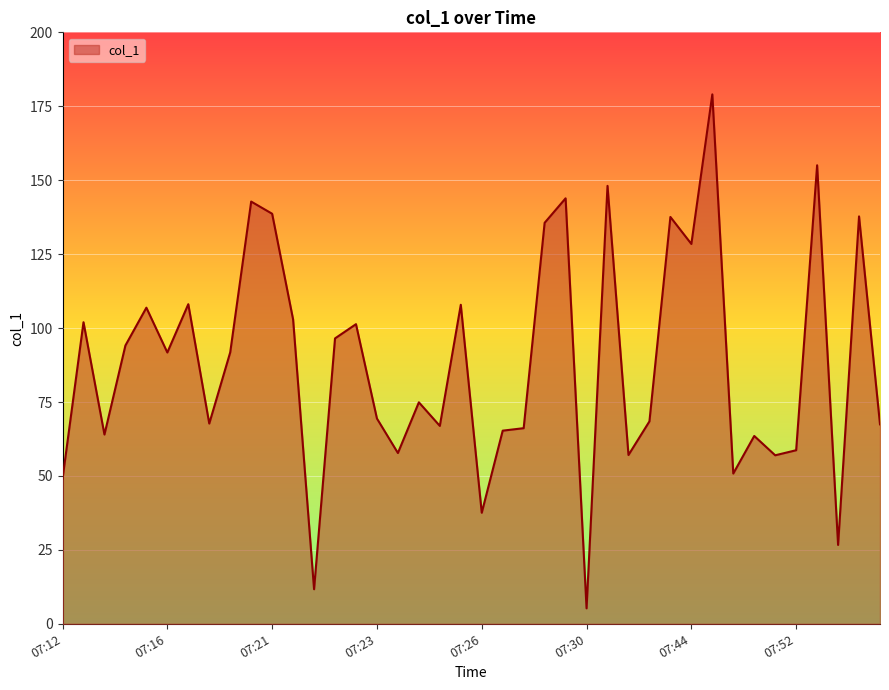

What is the difference between the maximum and minimum values?

173.8